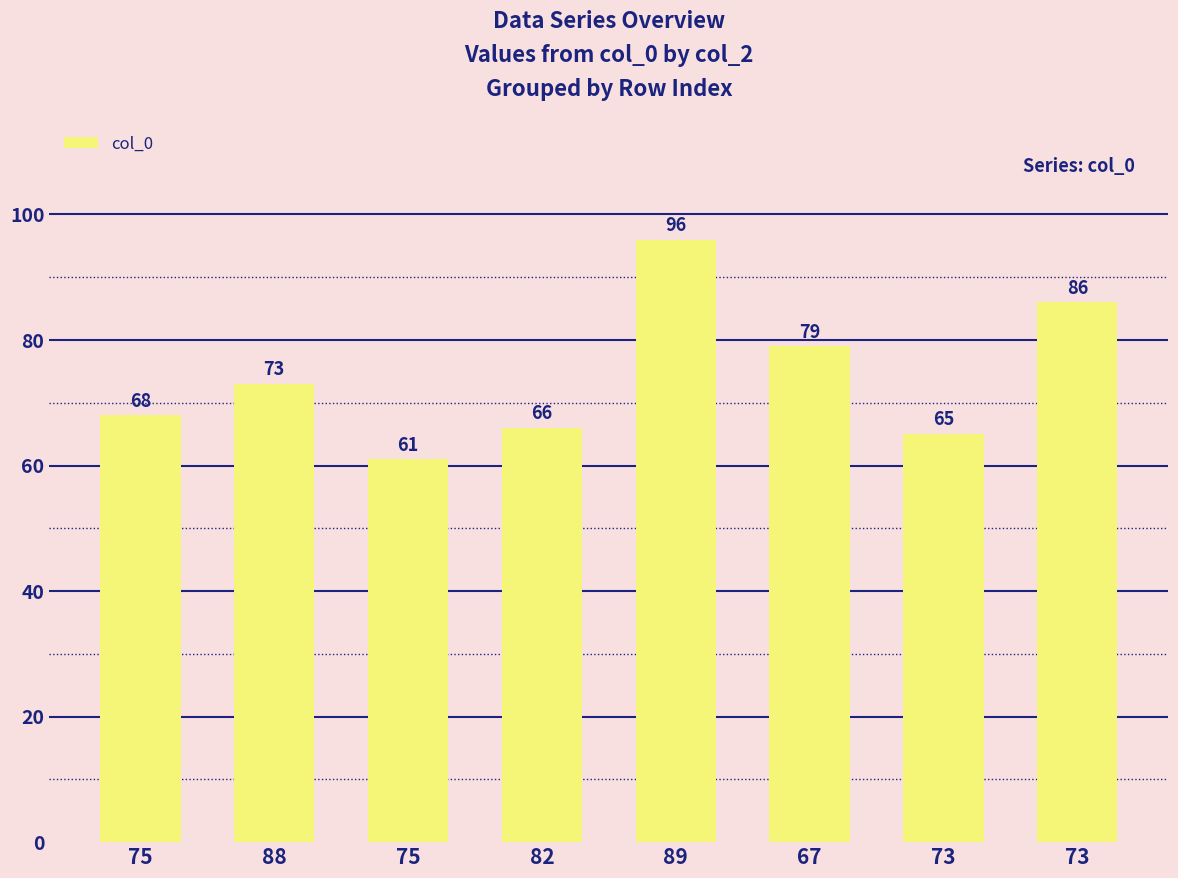

Read the value at 88, to the nearest 5.

75